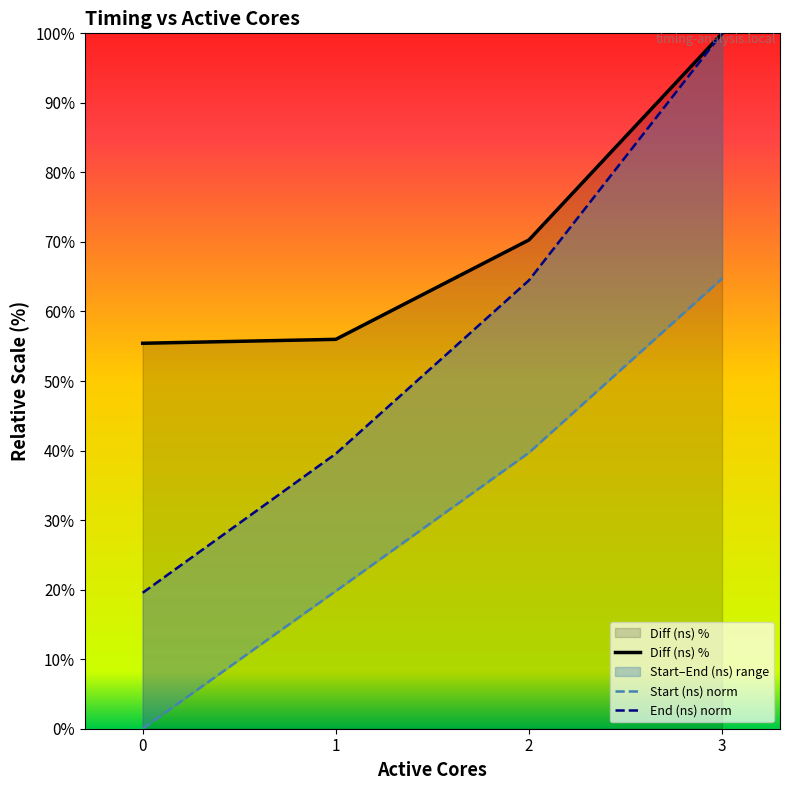

What is the minimum value for End (ns) norm?

19.5